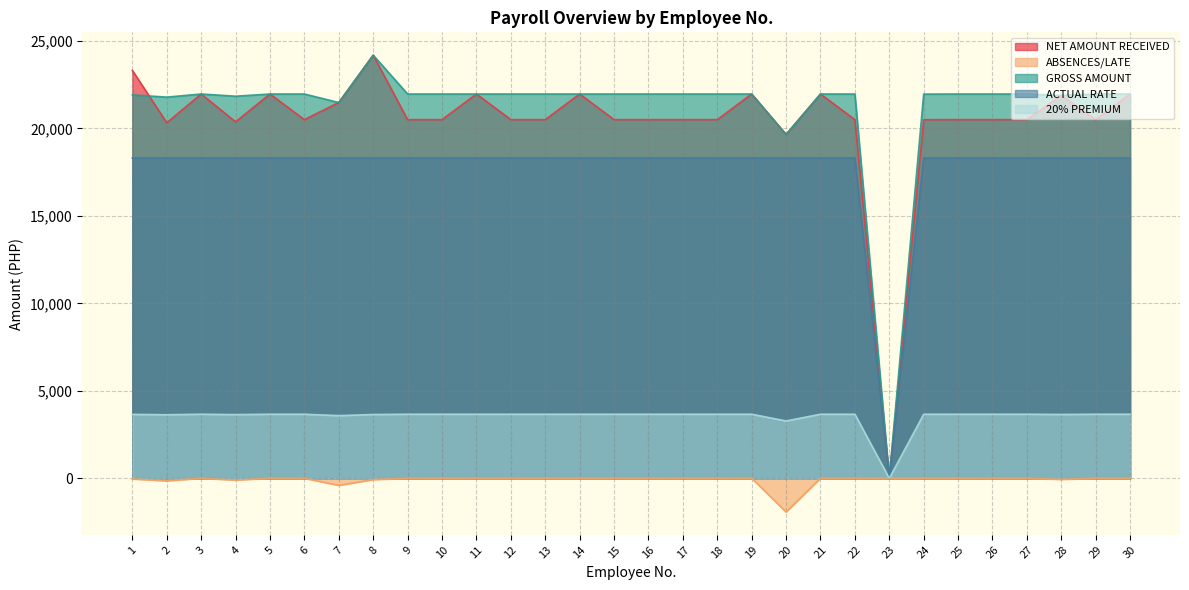

At which category is the sum across all series the highest?

8